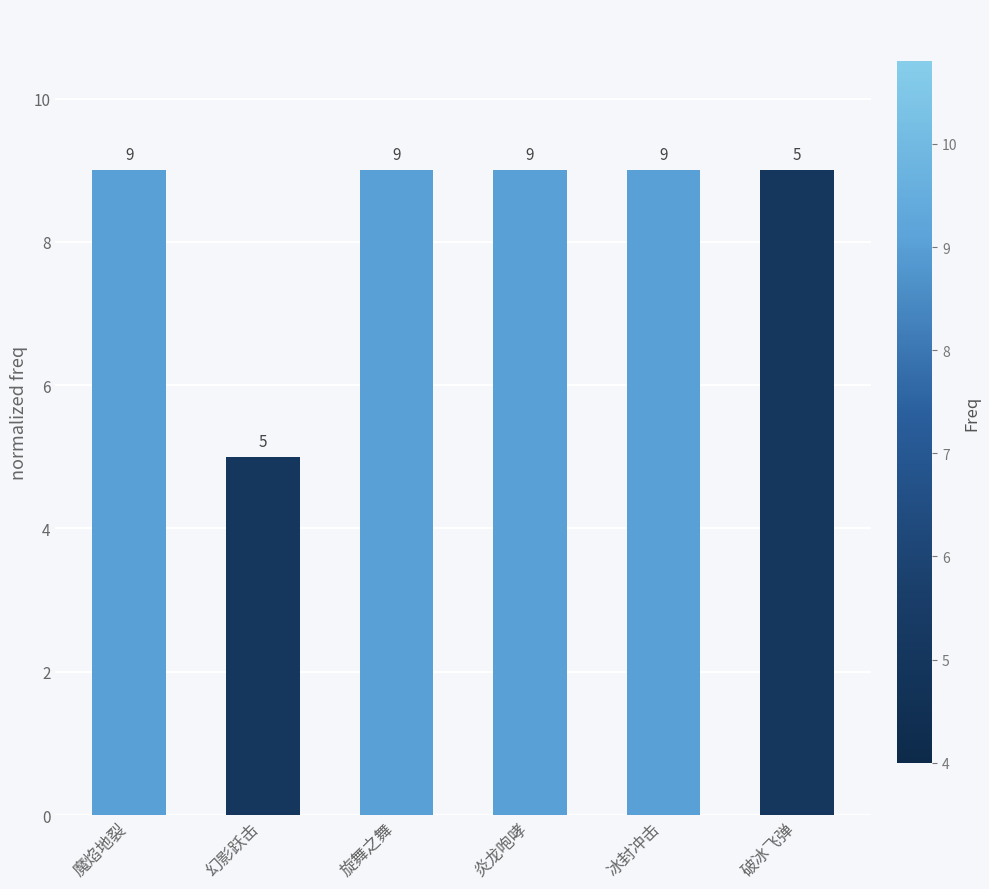

Reading left to right, list all the values displayed in this chart.

魔焰地裂=9	幻影跃击=5	旋舞之舞=9	炎龙咆哮=9	冰封冲击=9	破冰飞弹=9